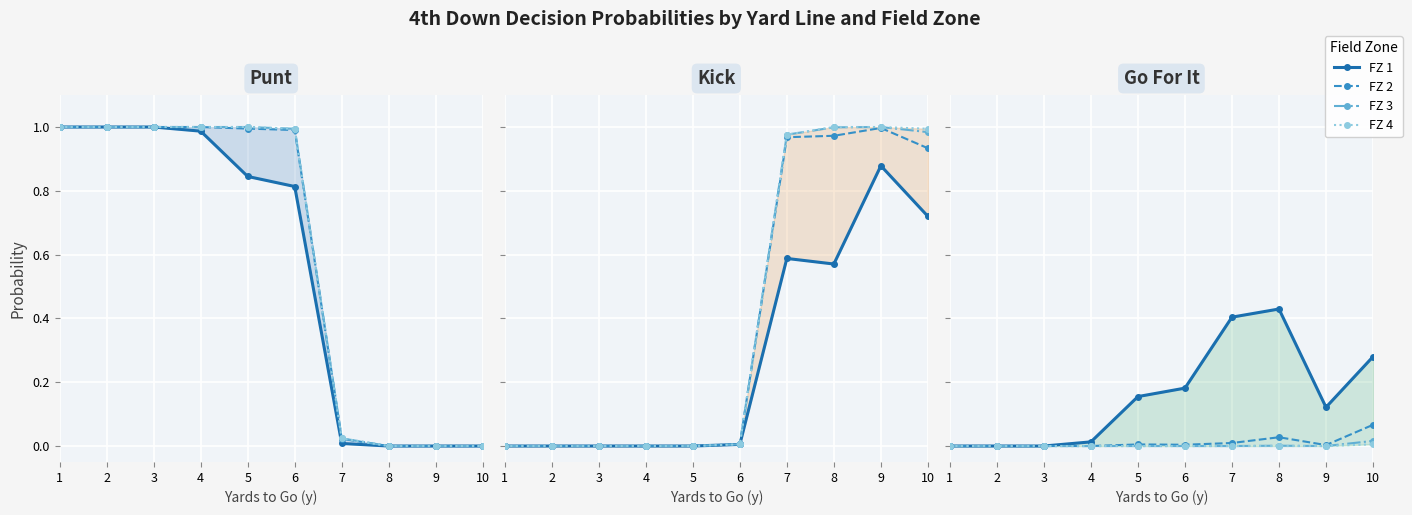

At 7, list the series in order from smallest to largest.

FZ 3, FZ 4, FZ 2, FZ 1